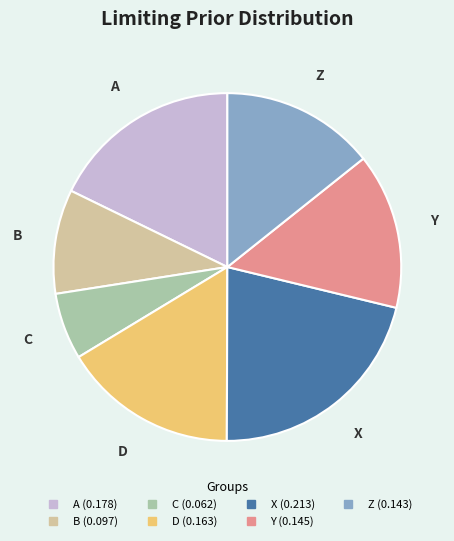

Which slice is the smallest?

C